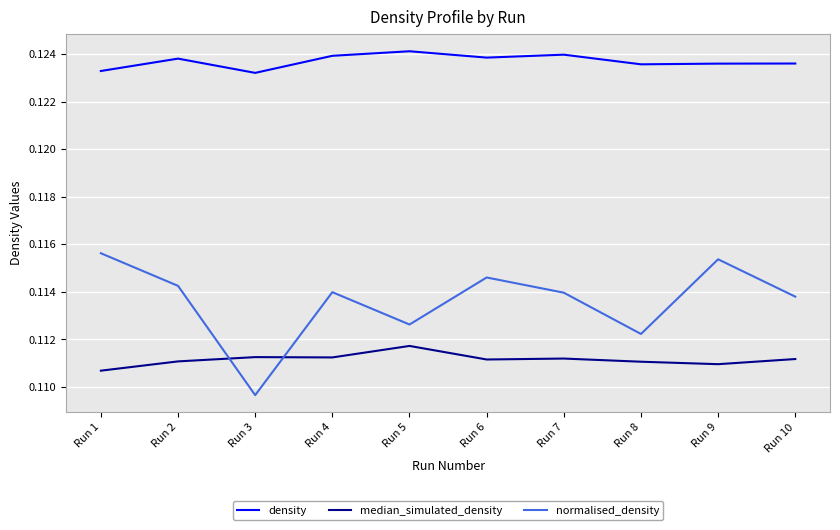

What is the sum of all density values?

1.2